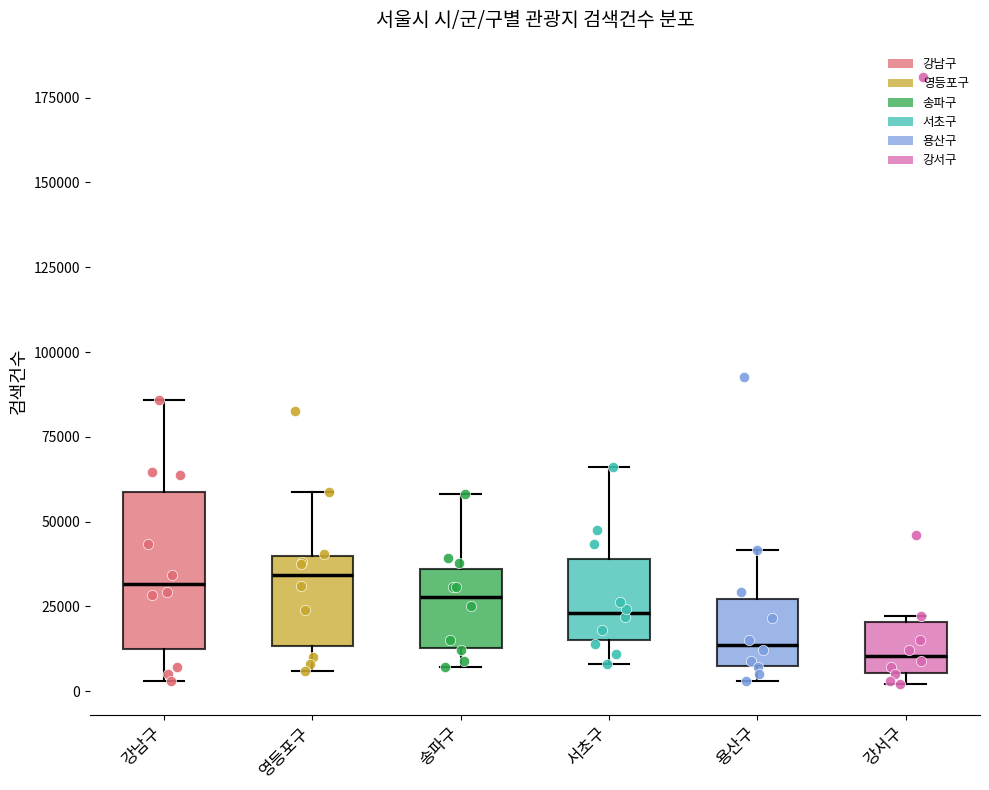

Comparing the boxes themselves (not the whiskers), which one is the tallest?

강남구